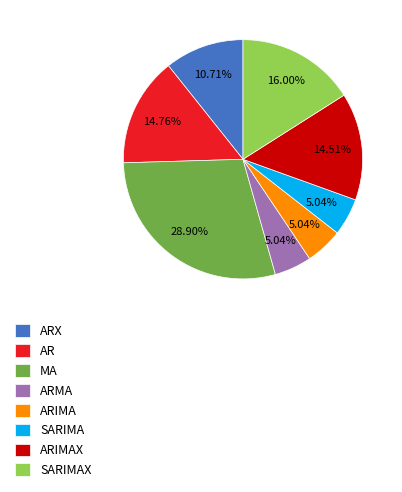

How many segments does this pie chart have?

8